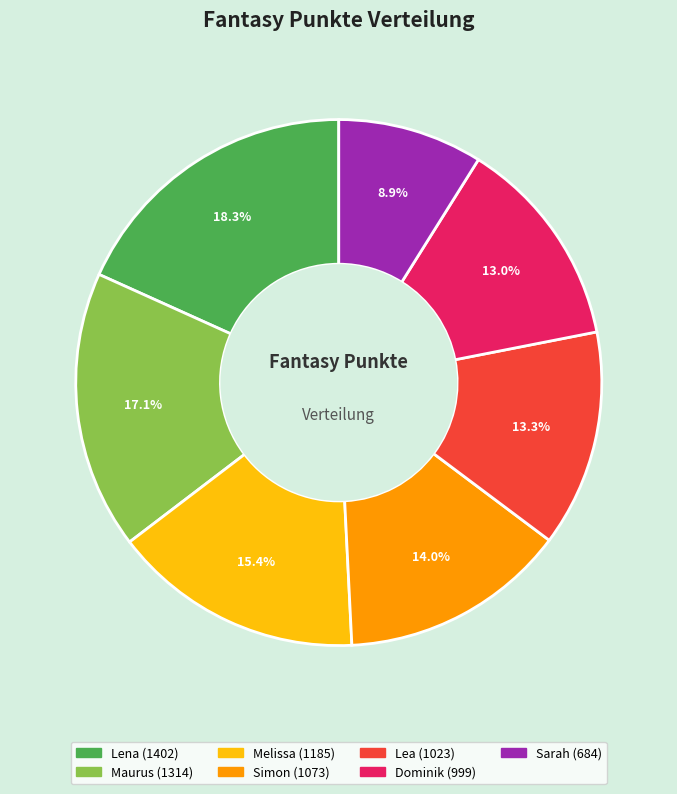

Between Maurus and Lena, which is larger?

Lena